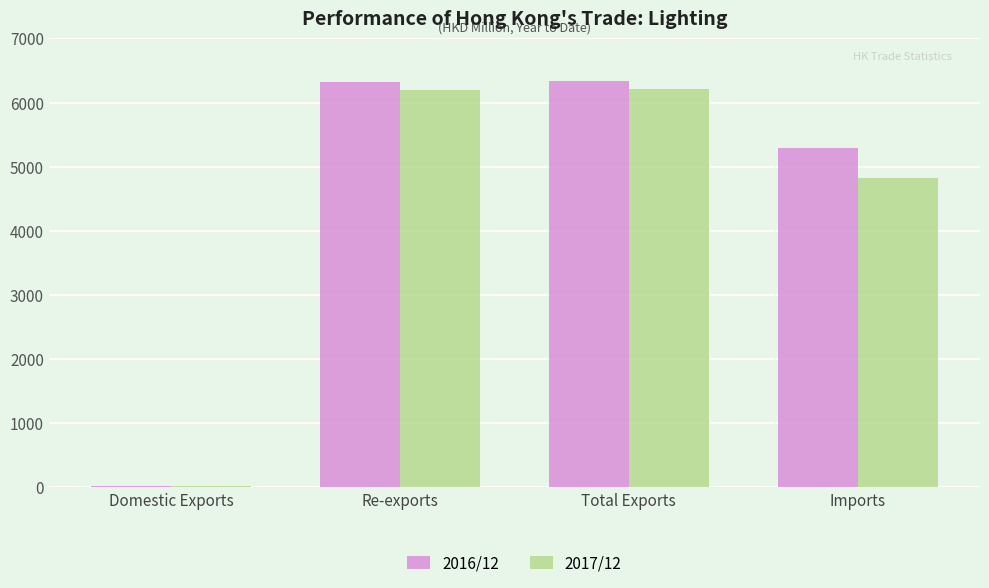

What is the difference between the highest and lowest values at Imports?

462.6